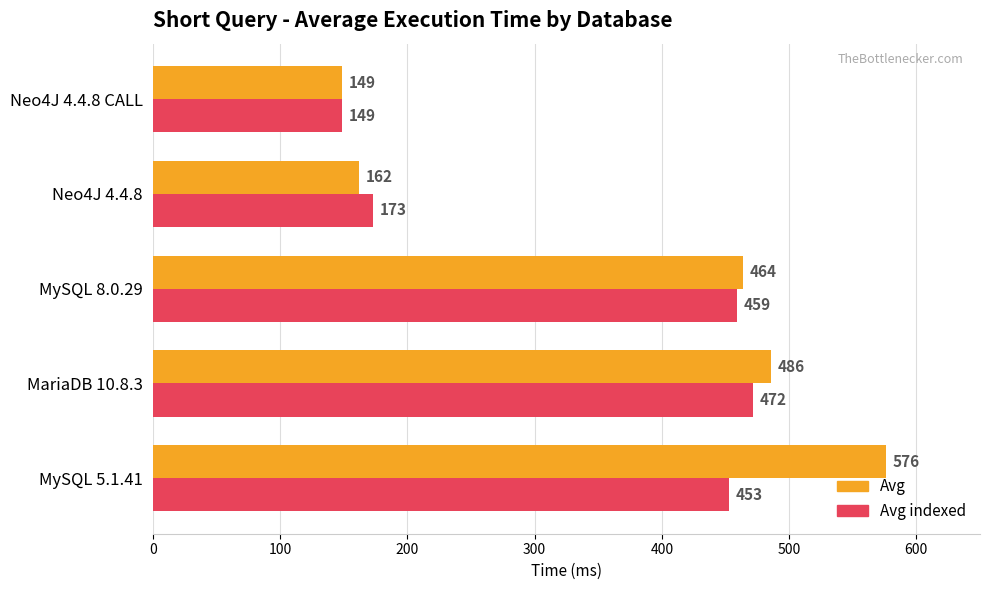

What is the sum of the Avg values at MySQL 8.0.29 and Neo4J 4.4.8?

626